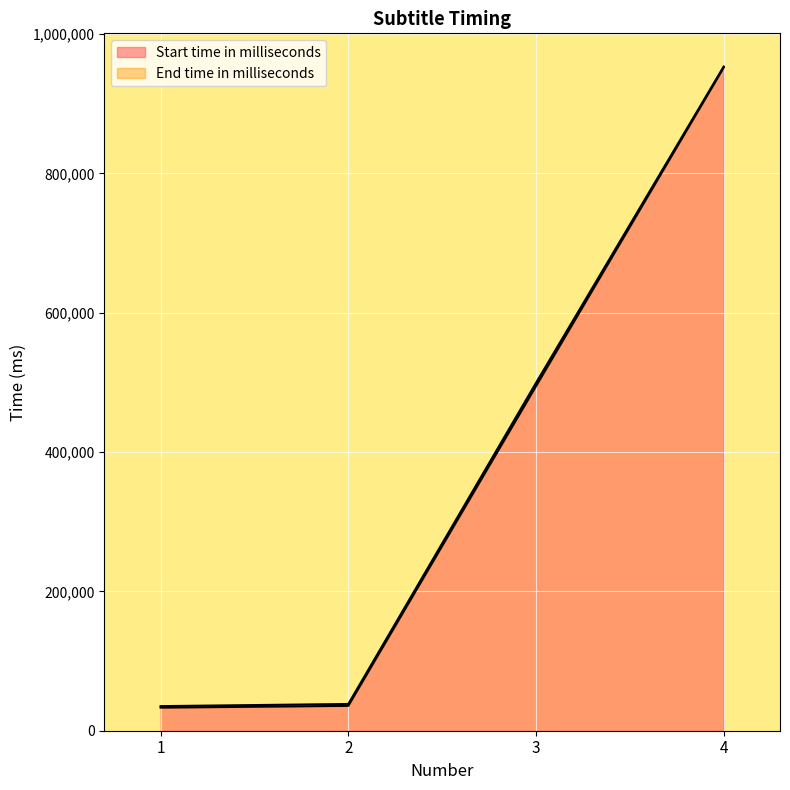

True or false: End time in milliseconds and Start time in milliseconds intersect in this chart.

False